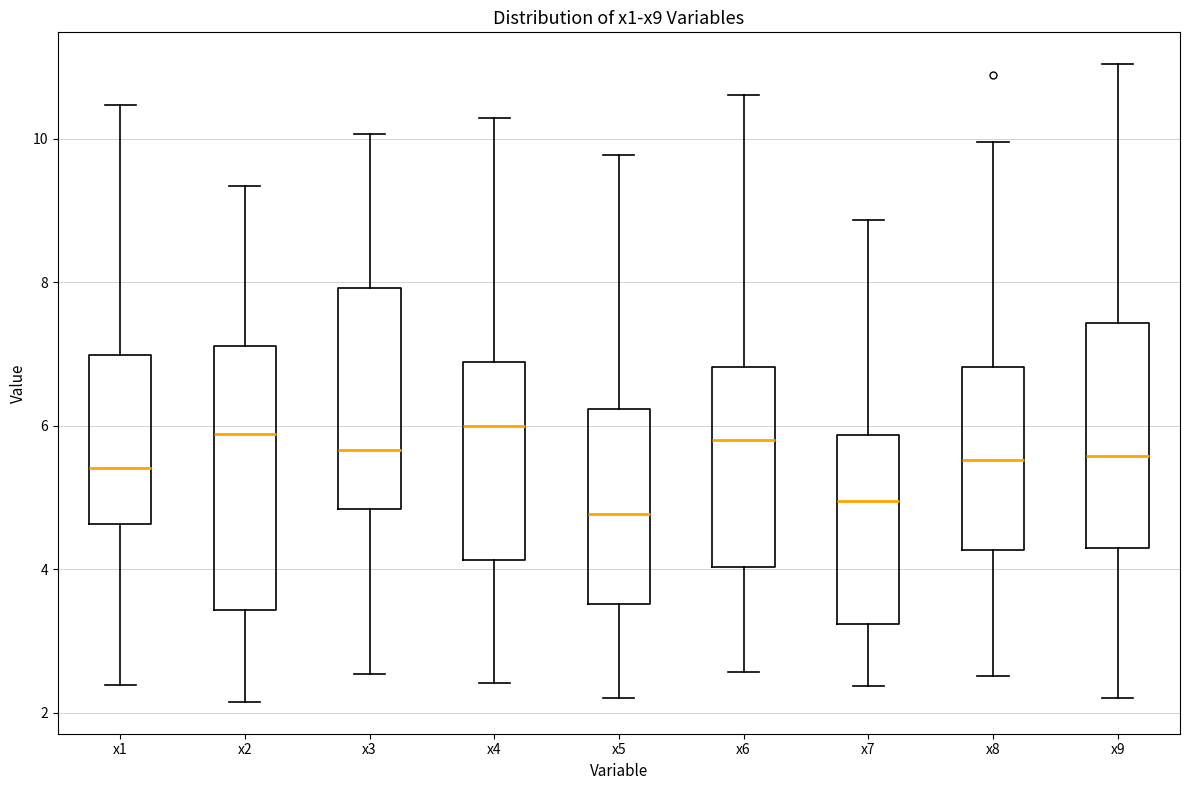

Where is the lower edge of the box for x4 on the y-axis? The values are not printed on the chart, so give them approximately, as read against the axis.

4.2